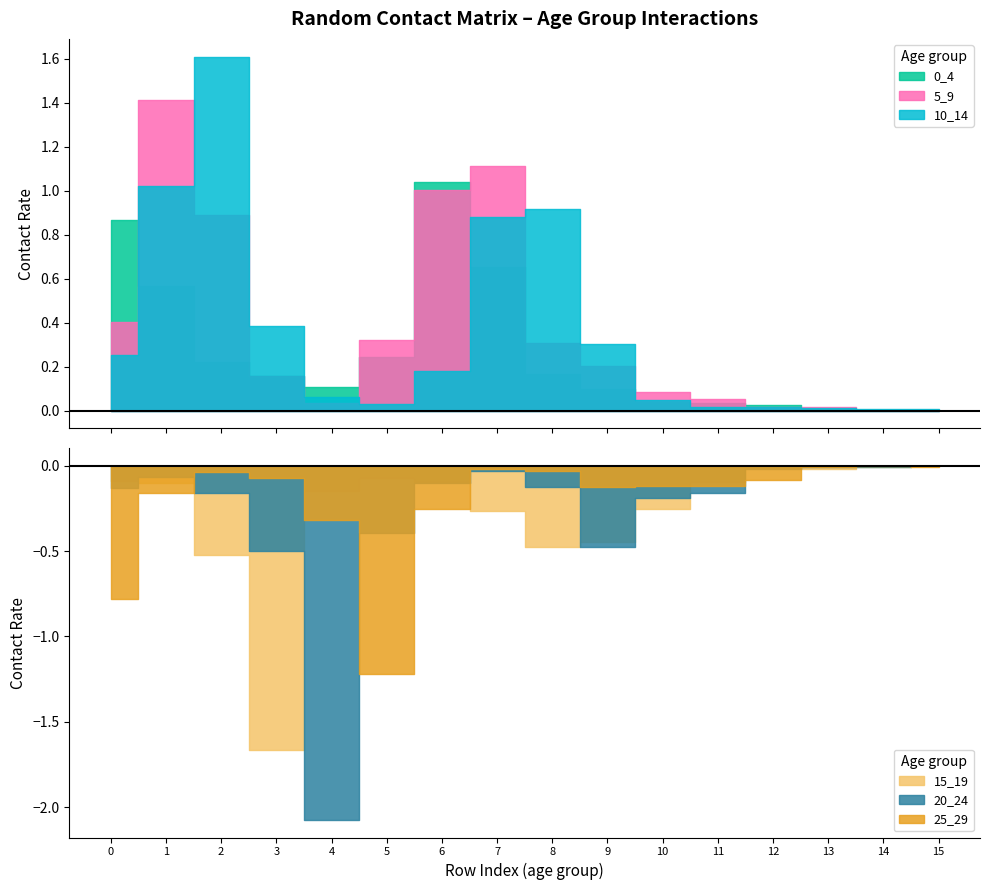

What is the highest value of the 0_4 series?

1.0